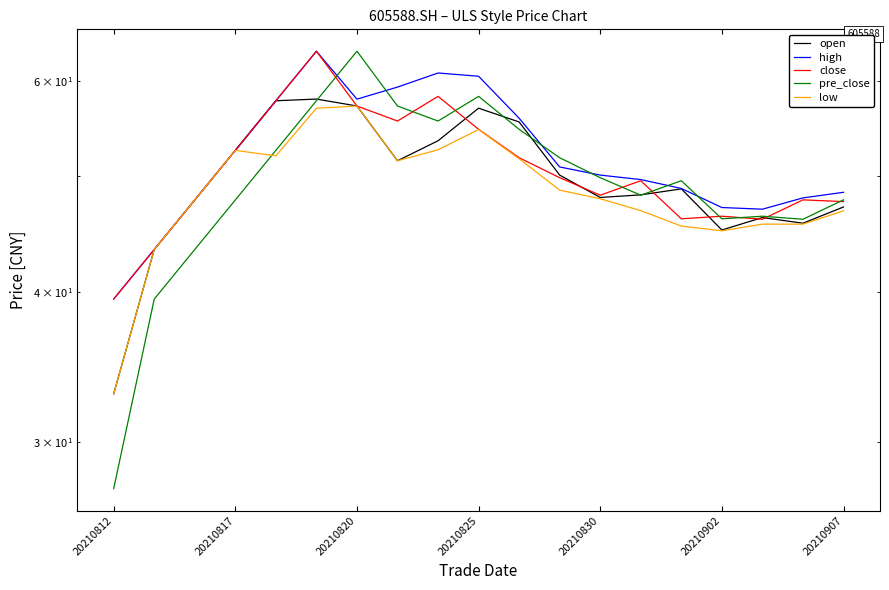

True or false: high and close cross at least once.

False